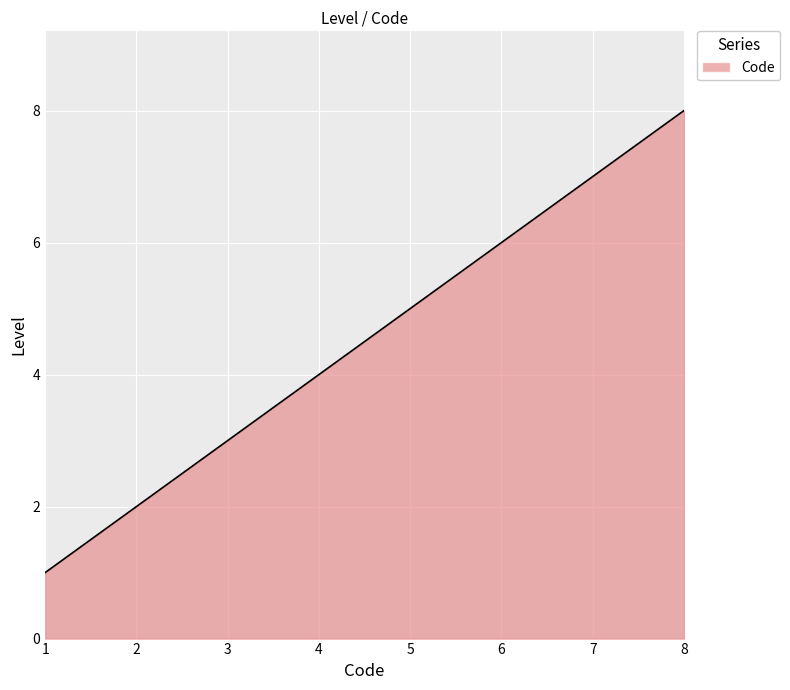

What is the smallest value displayed?

1.0